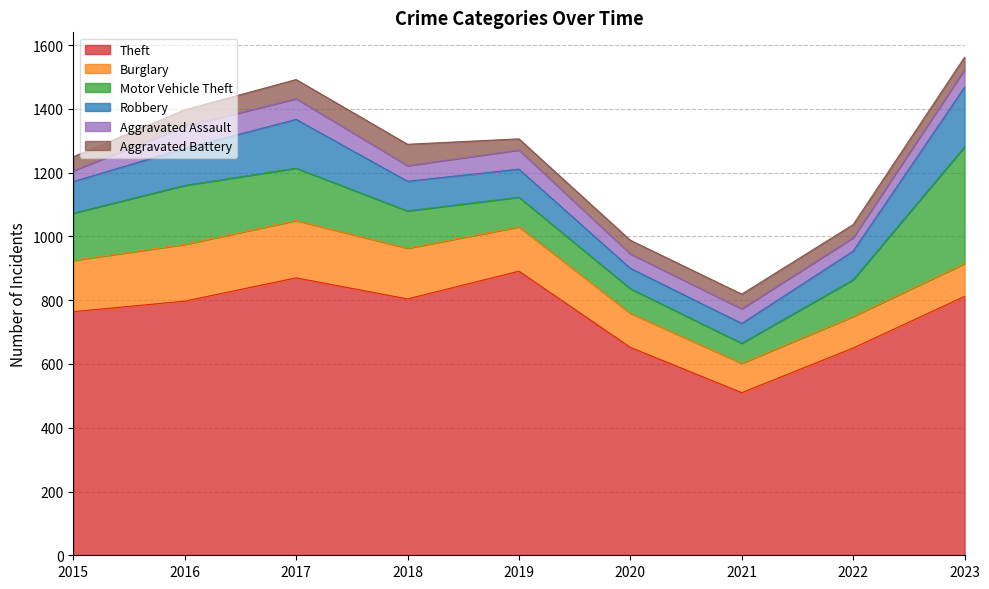

How many data points in Motor Vehicle Theft are above 117?

4